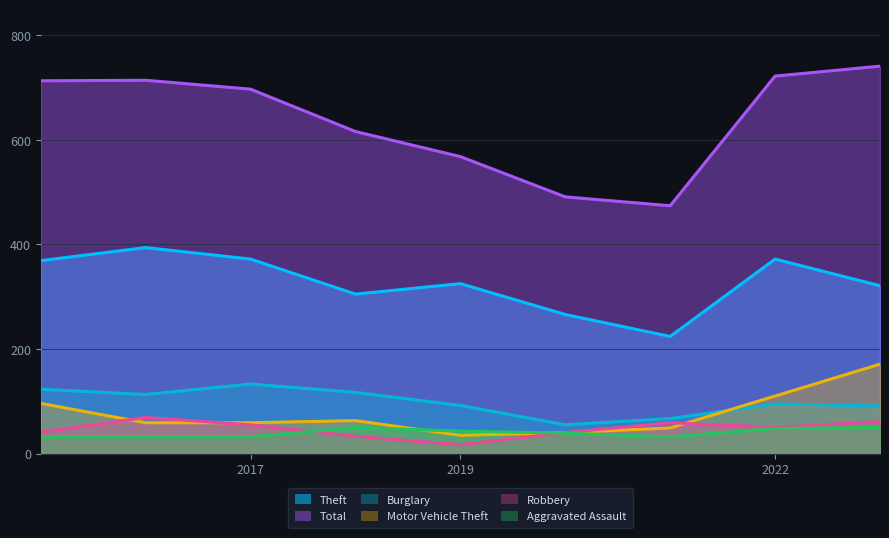

How many lines are shown in the chart?

6